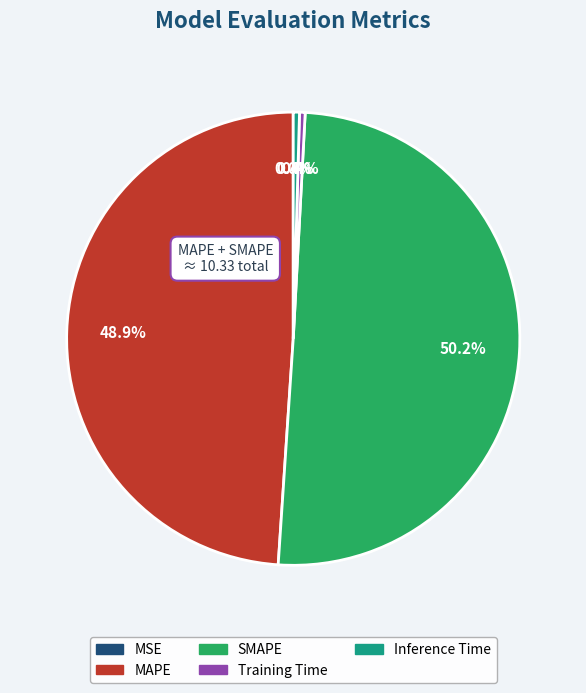

What is the majority slice?

SMAPE